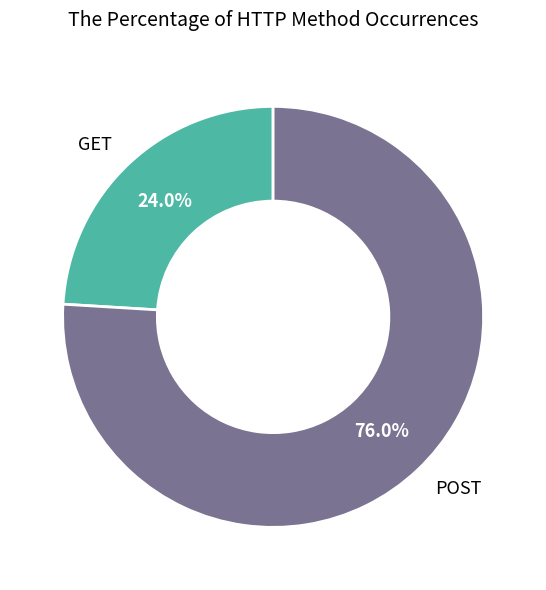

Which has a higher value, GET or POST?

POST